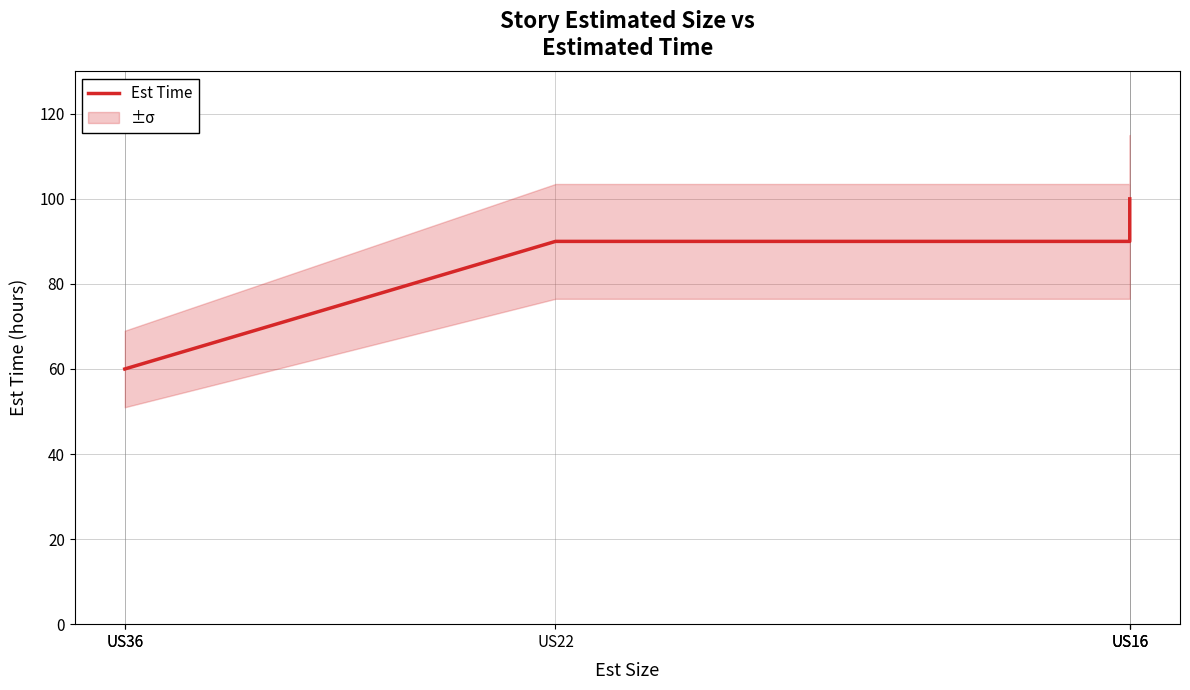

Count the values in the range 60 to 100.

6